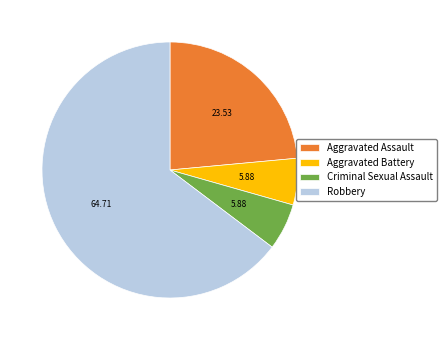

How many slices are in this pie chart?

4